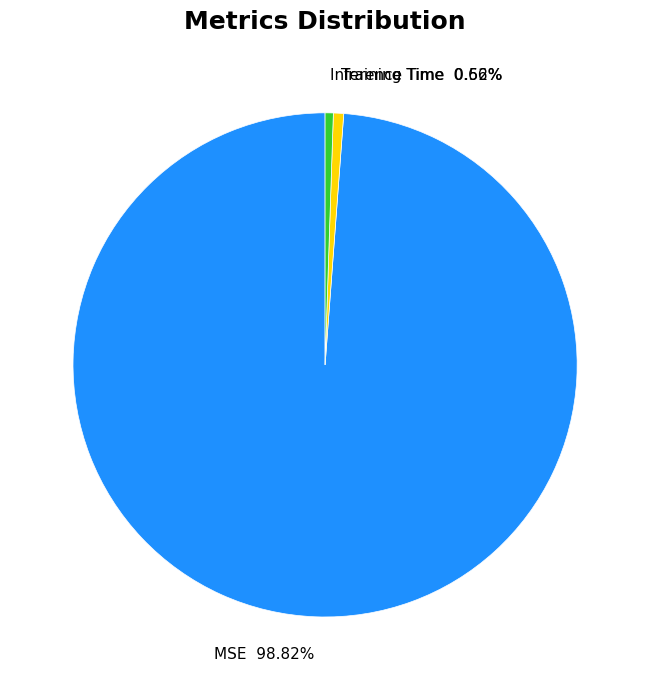

Count the number of slices in the pie.

3